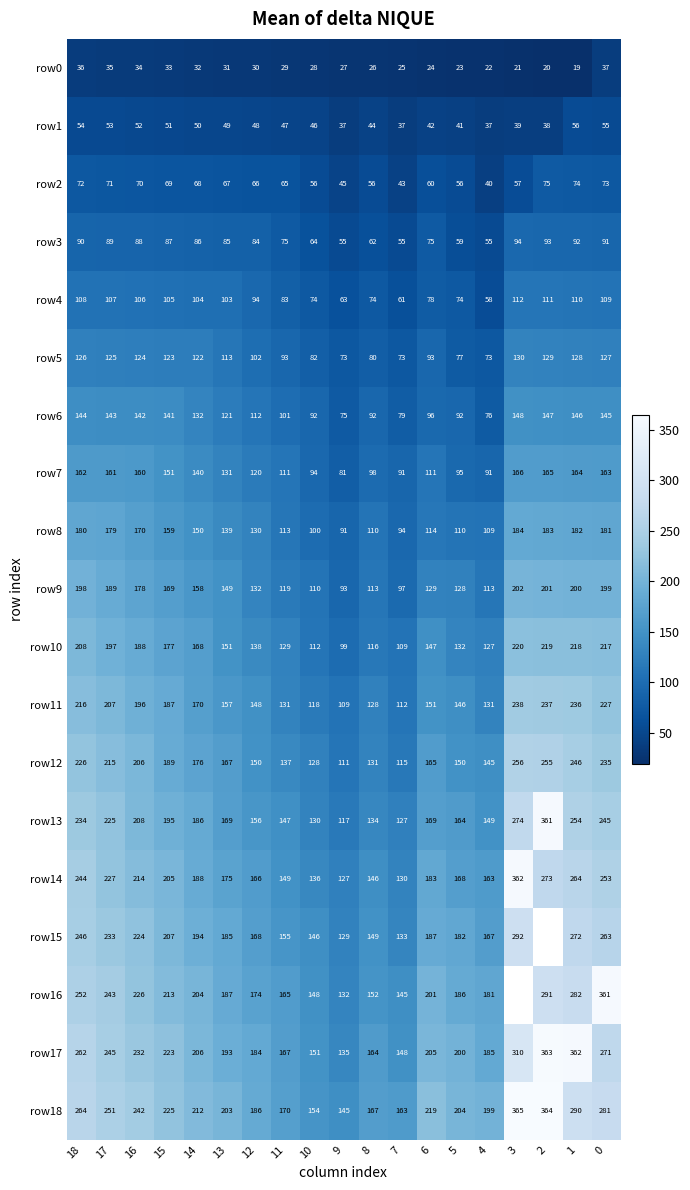

Is it true that row1 equals 48 at 12?

True